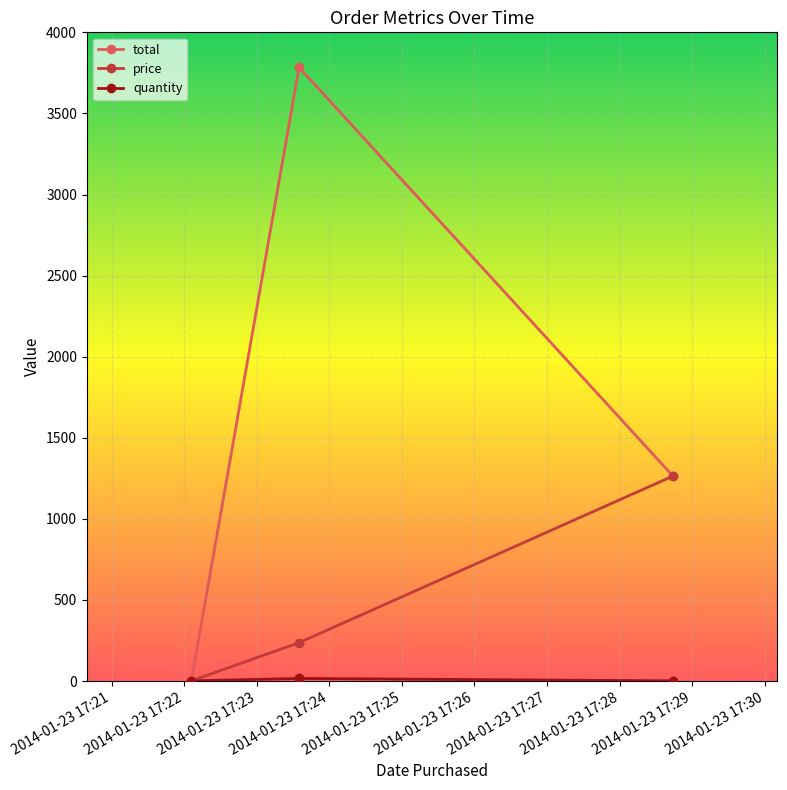

Which series has the largest total across all categories?

total